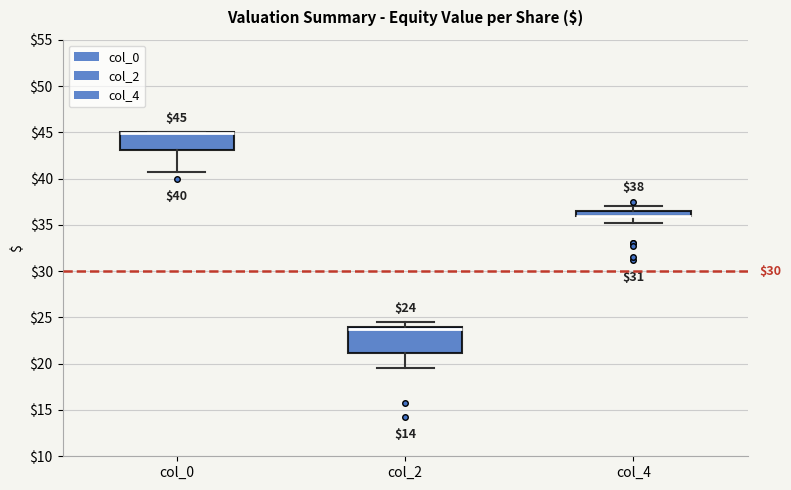

Which box is the tallest, from its lower edge to its upper edge?

col_2